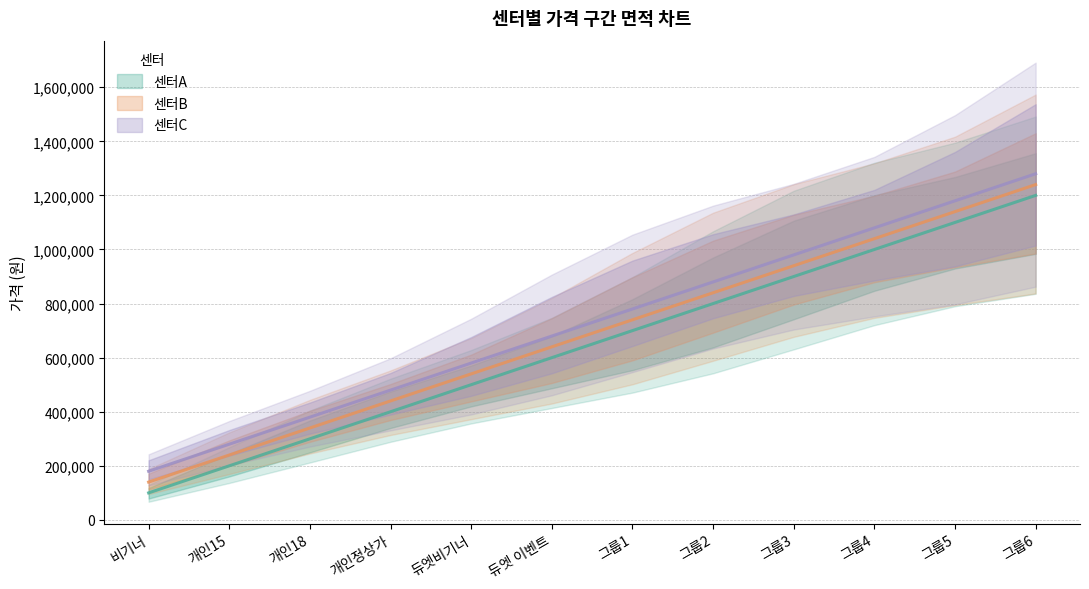

What is the label of the 12th point from the left?

그룹6